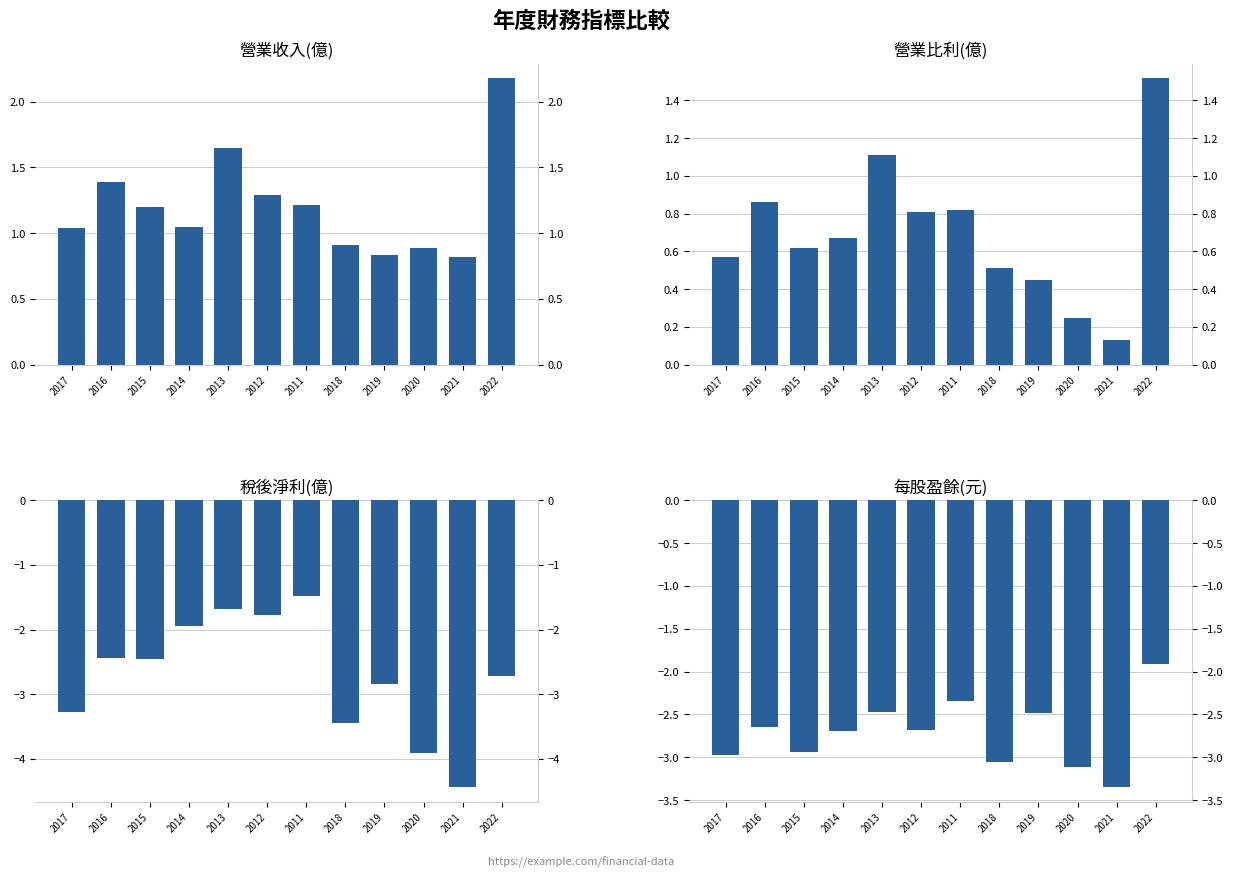

Which series changed the most between 2018 and 2022?

營業收入